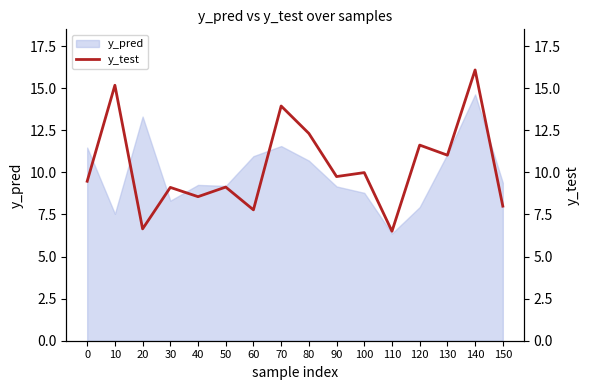

Which category has the lowest value in the y_pred series?

110